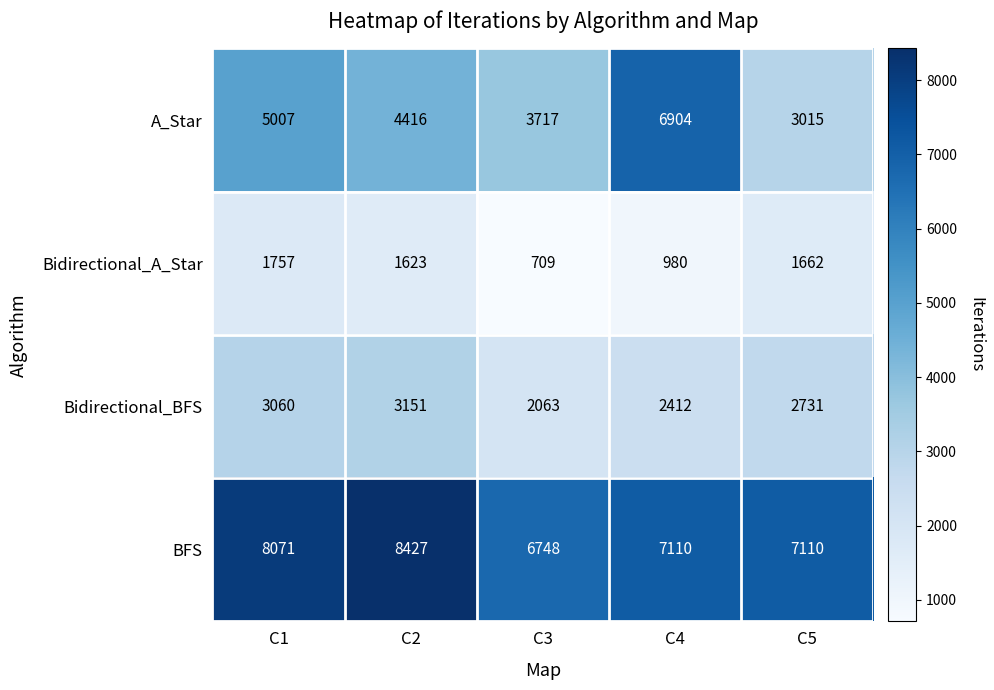

Where does the Bidirectional_BFS series first go above 2731?

C1